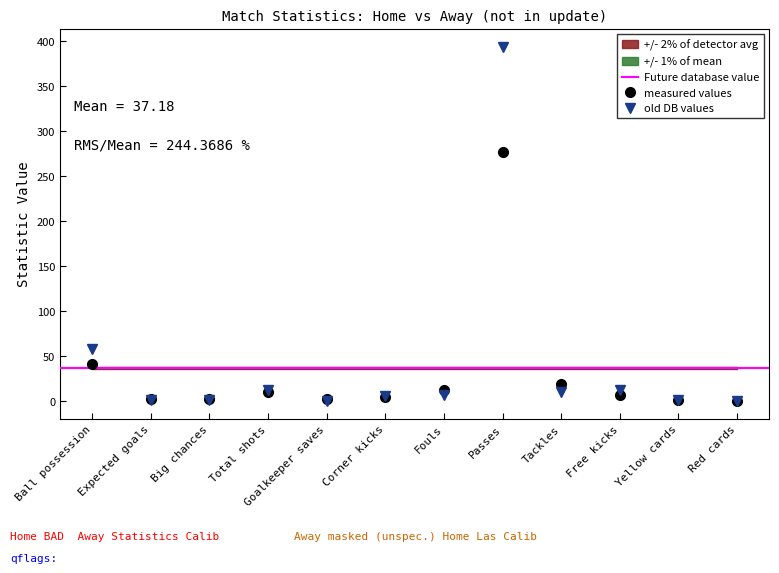

Which series changed the most between Ball possession and Passes?

awayValue